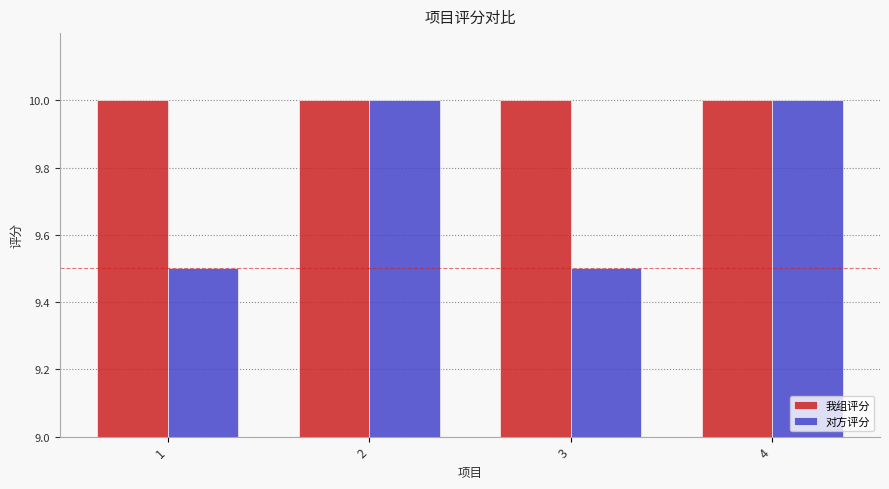

At 1, list the series in order from largest to smallest.

我组评分, 对方评分